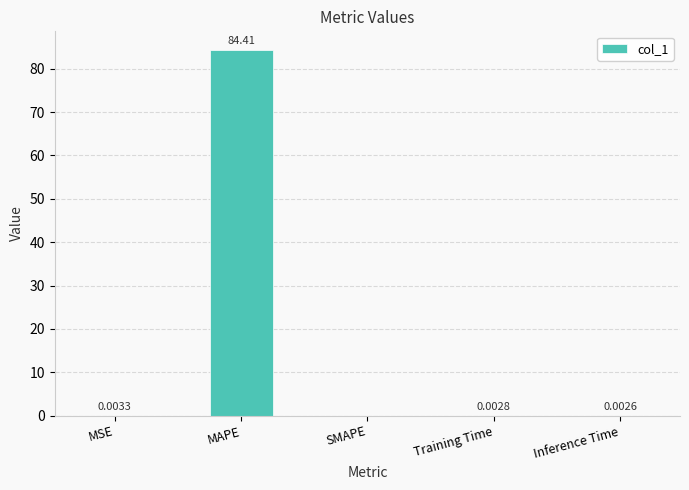

How many categories are shown in the chart?

5